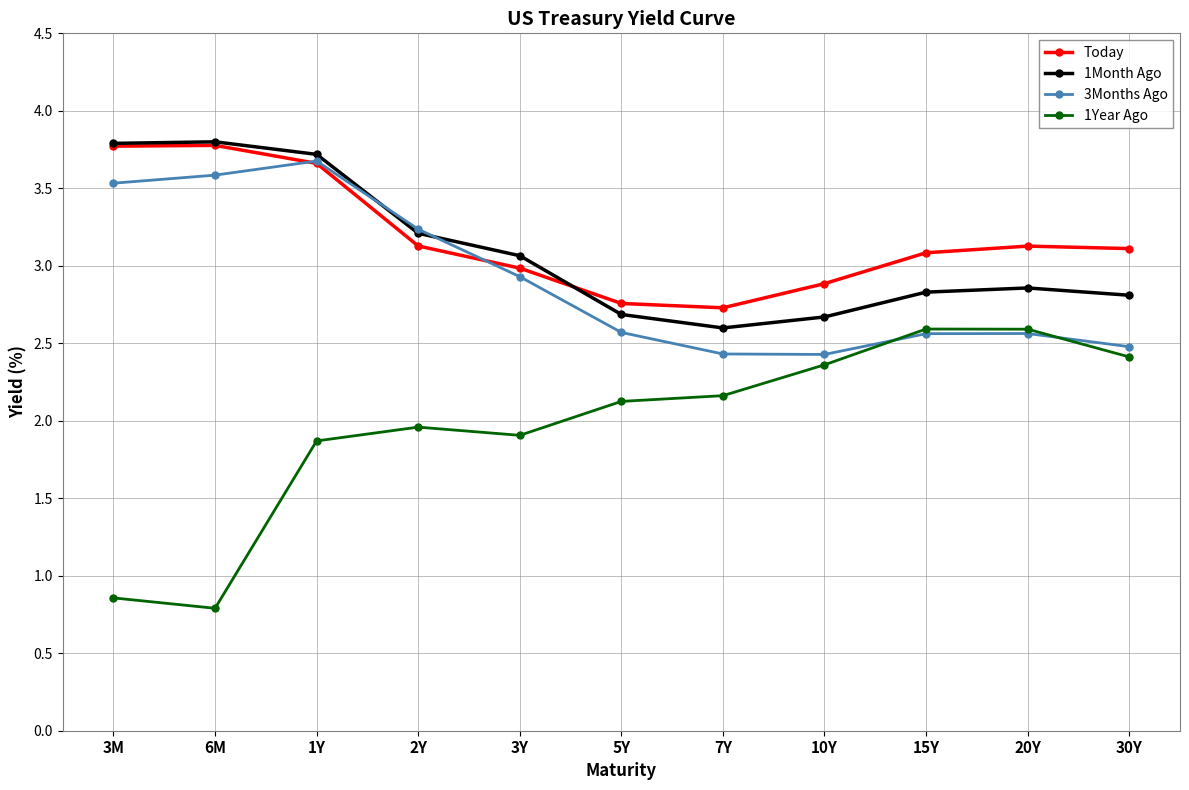

Count the number of data series in this chart.

4